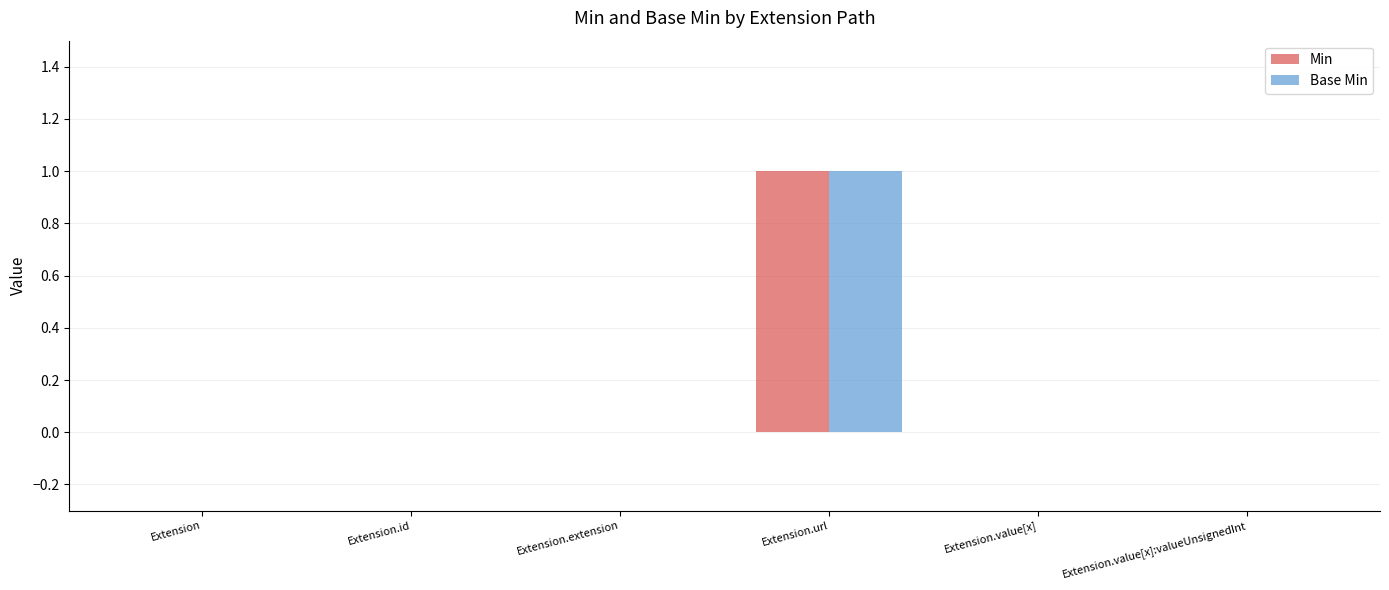

The Base Min series shows 0 at Extension.value[x]:valueUnsignedInt. True or false?

True